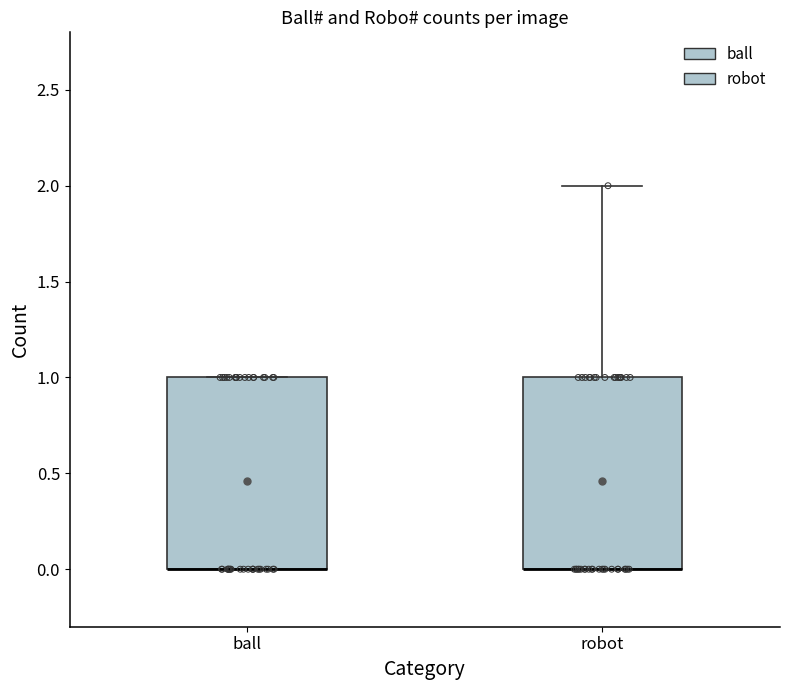

Where does the upper whisker of the box for robot end on the y-axis? The values are not printed on the chart, so give them approximately, as read against the axis.

2